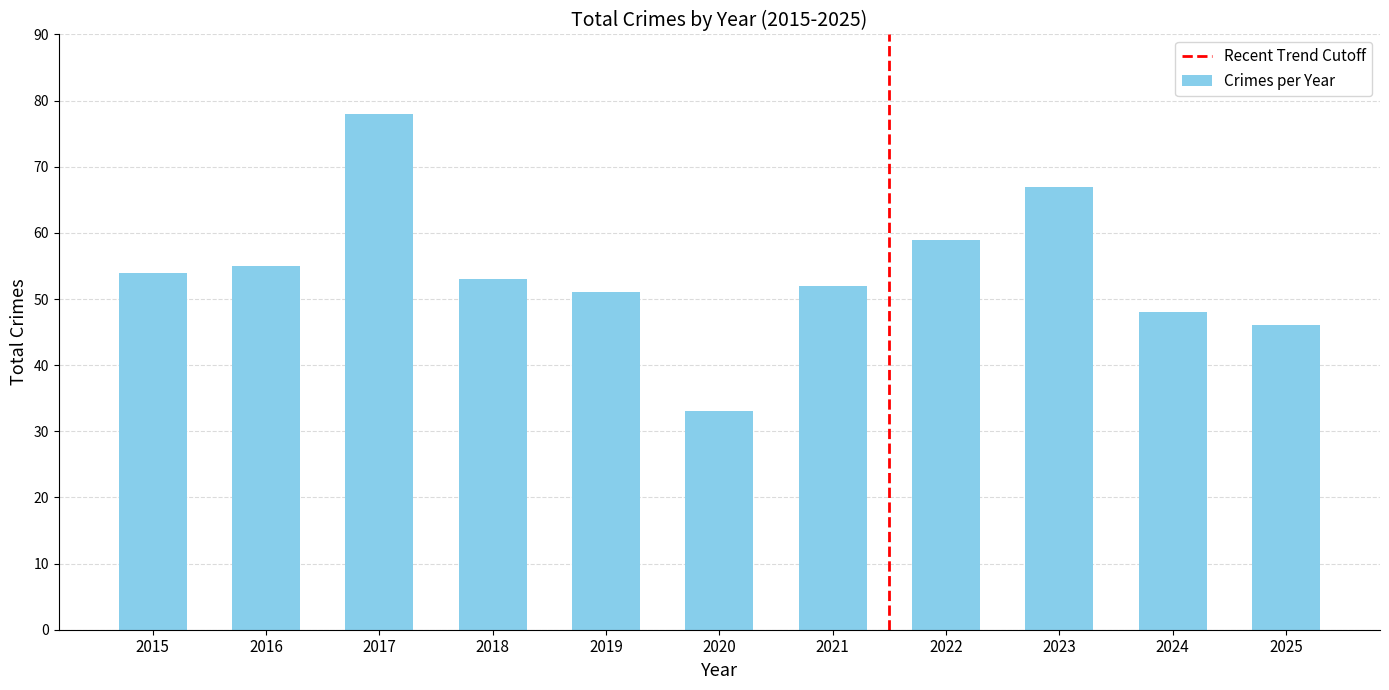

How many values are below 53?

5